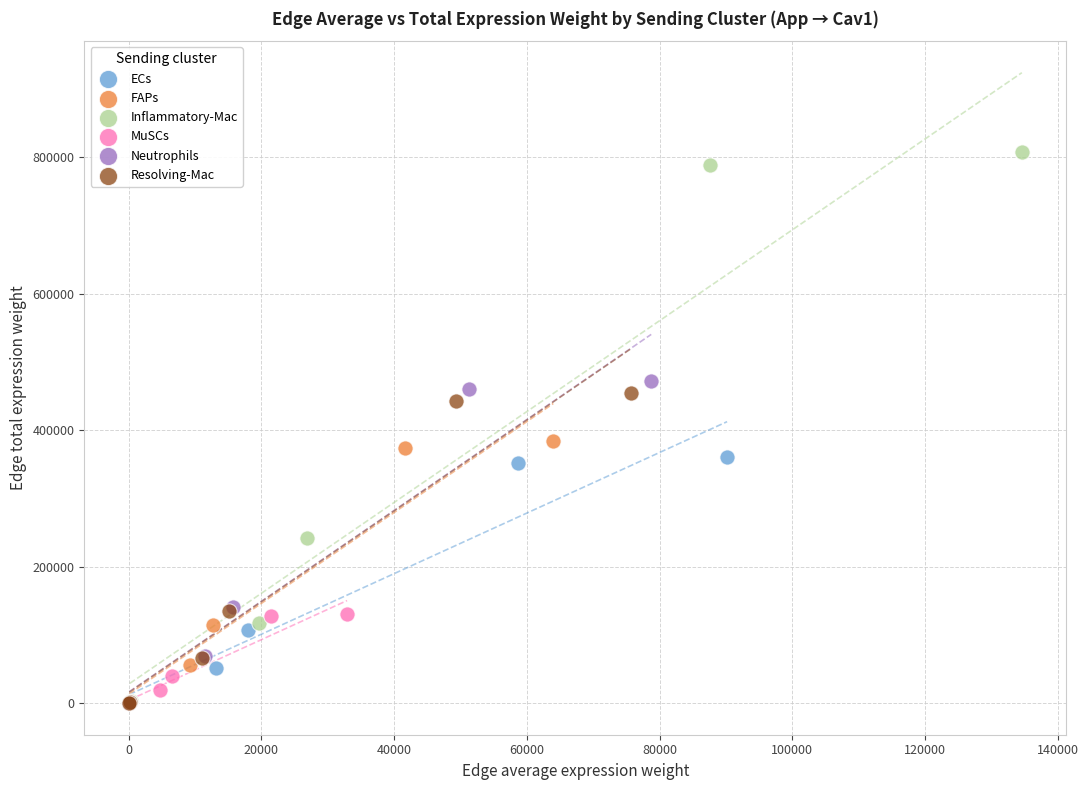

Which series contains the highest Y value?

Inflammatory-Mac